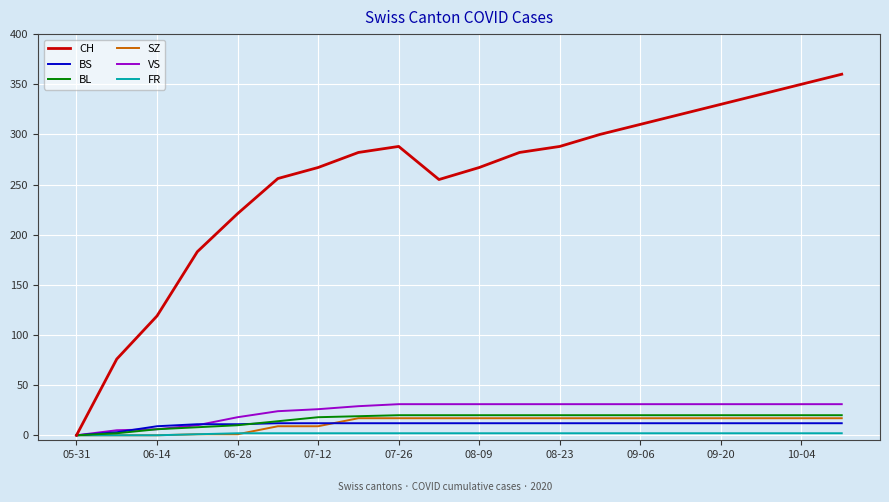

Which series has the largest total across all categories?

CH